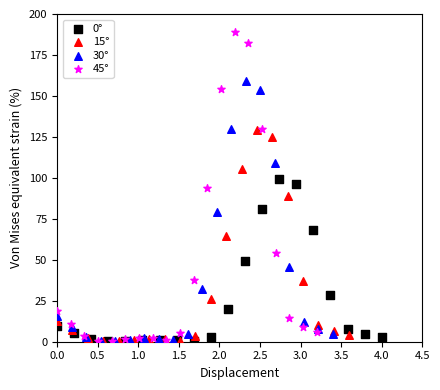

Which series has the widest spread of Y values?

45°